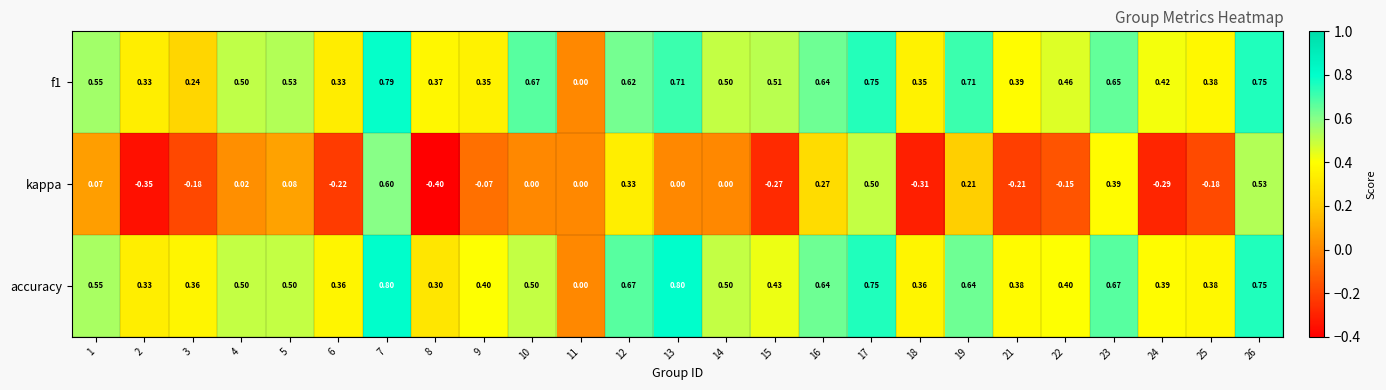

Which series changed the most between 21 and 25?

kappa